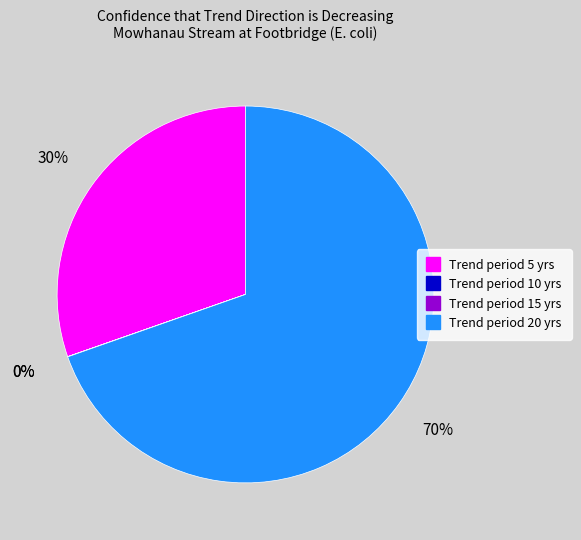

Is there a majority slice in this chart?

Yes